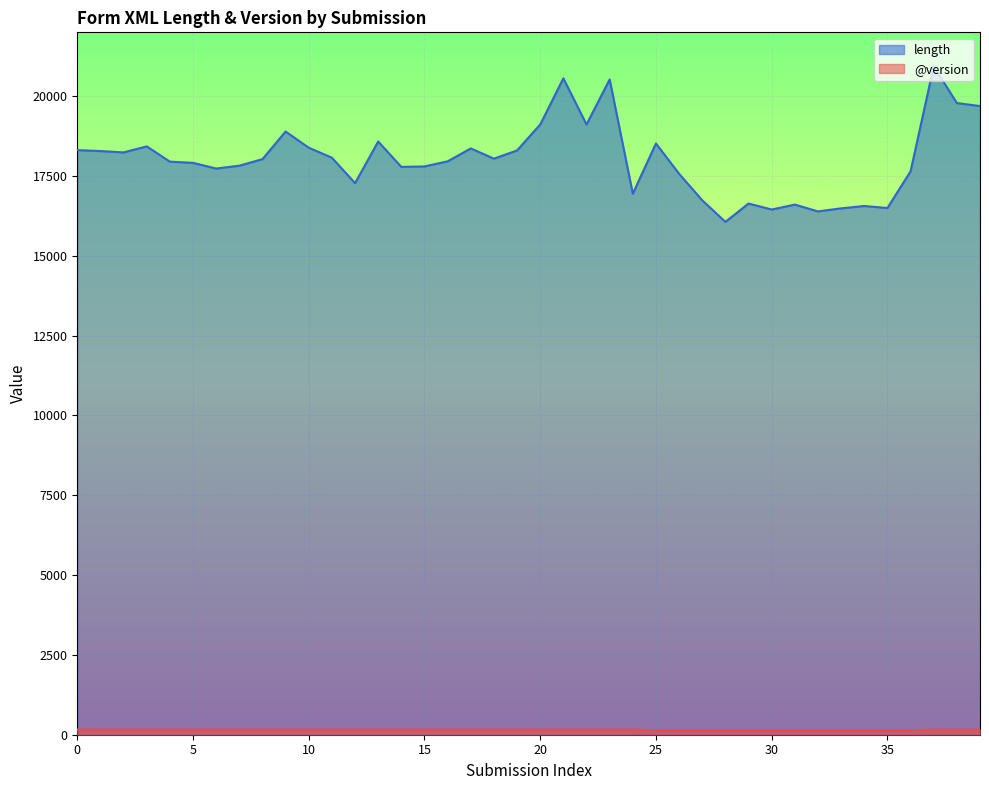

Reading left to right, extract all data points from this chart.

attachments.form.xml.length: 18310	18282	18239	18428	17950	17912	17734	17823	18028	18894	18386	18073	17277	18580	17785	17800	17959	18364	18043	18301	19113	20560	19113	20525	16946	18519	17569	16739	16063	16638	16450	16605	16391	16487	16561	16497	17646	20936	19785	19690
form.@version: 162	162	162	162	162	162	162	162	162	162	162	162	162	162	162	162	162	162	162	162	162	162	162	162	162	141	141	141	141	141	141	141	141	141	141	141	141	159	159	159